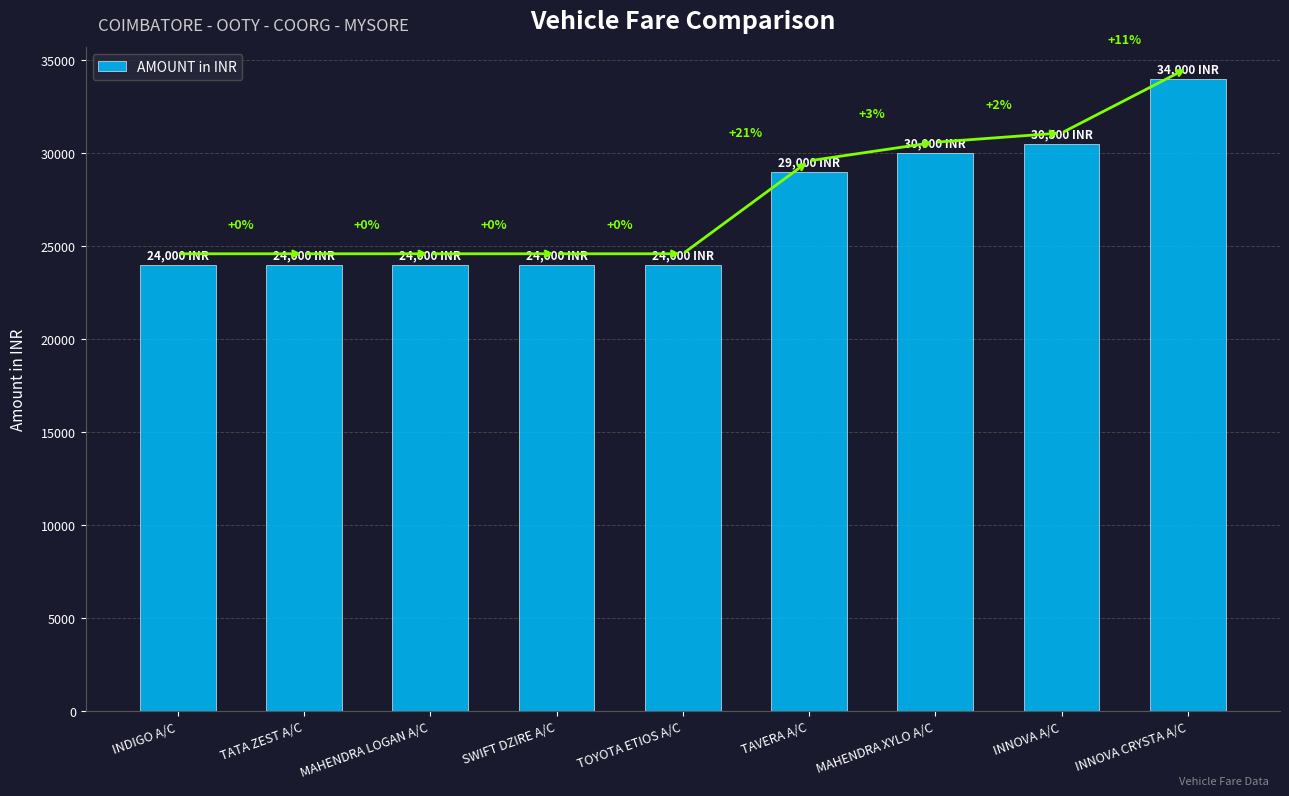

Which category has the lowest value across all series?

INDIGO A/C